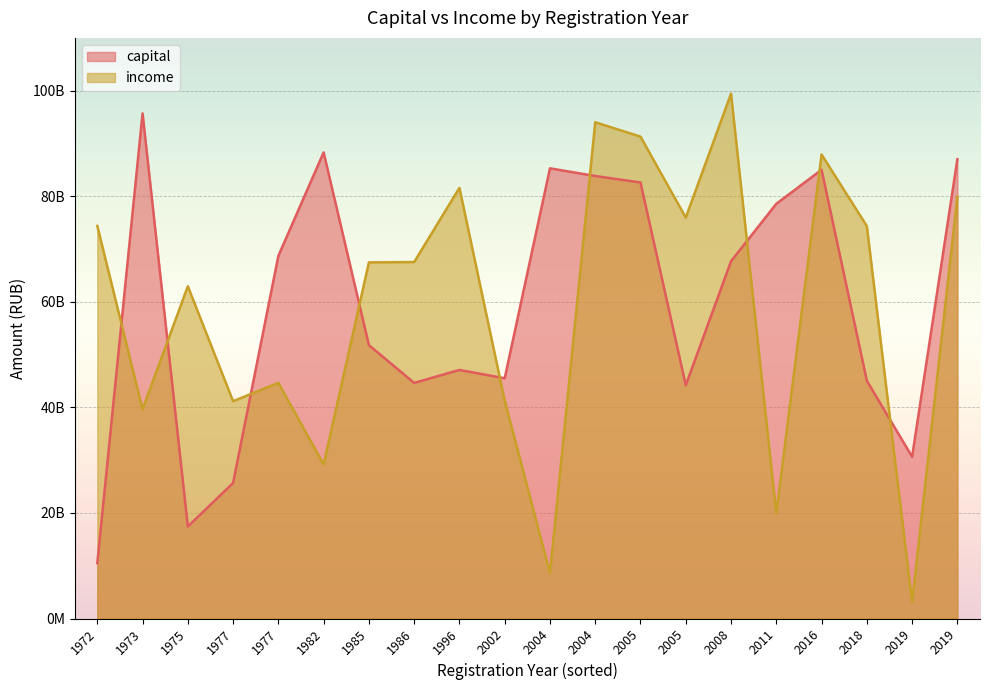

What is the sum of the income values at 1973 and 2011?

59564951311